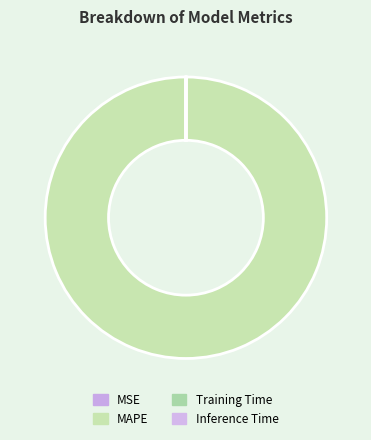

Count the number of slices in the pie.

4